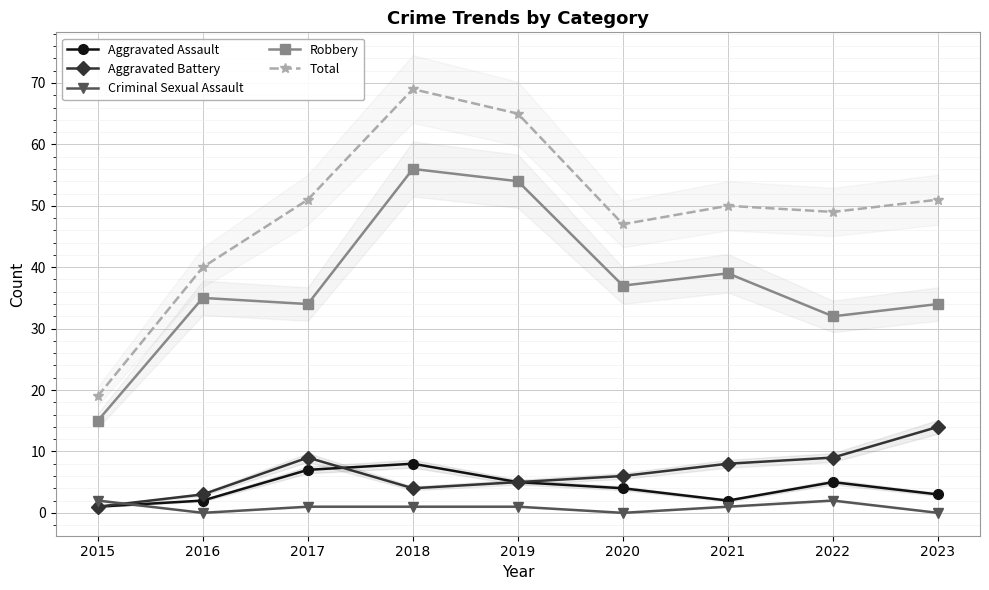

List the series in order of their peak value, lowest first.

Criminal Sexual Assault, Aggravated Assault, Aggravated Battery, Robbery, Total